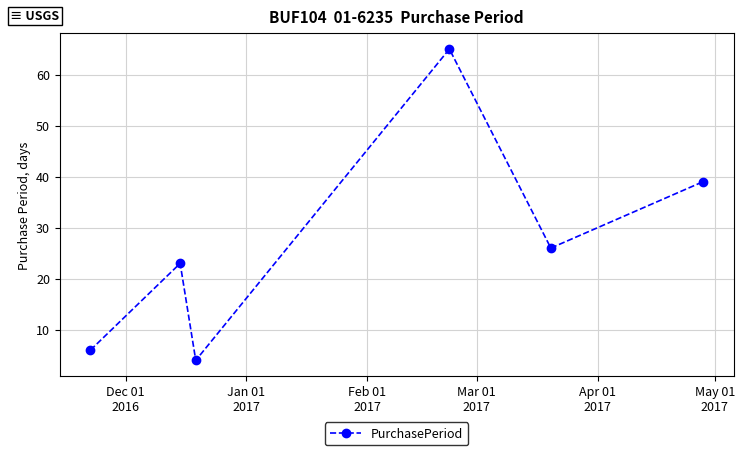

How many points are higher than both their immediate neighbors (excluding endpoints)?

2